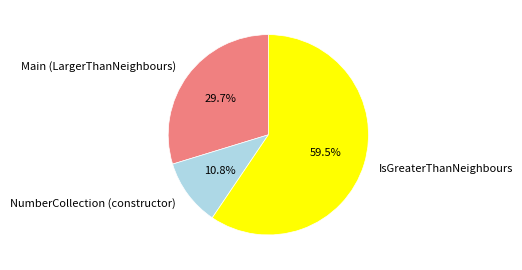

Which category has the smallest portion of the pie?

NumberCollection (constructor)